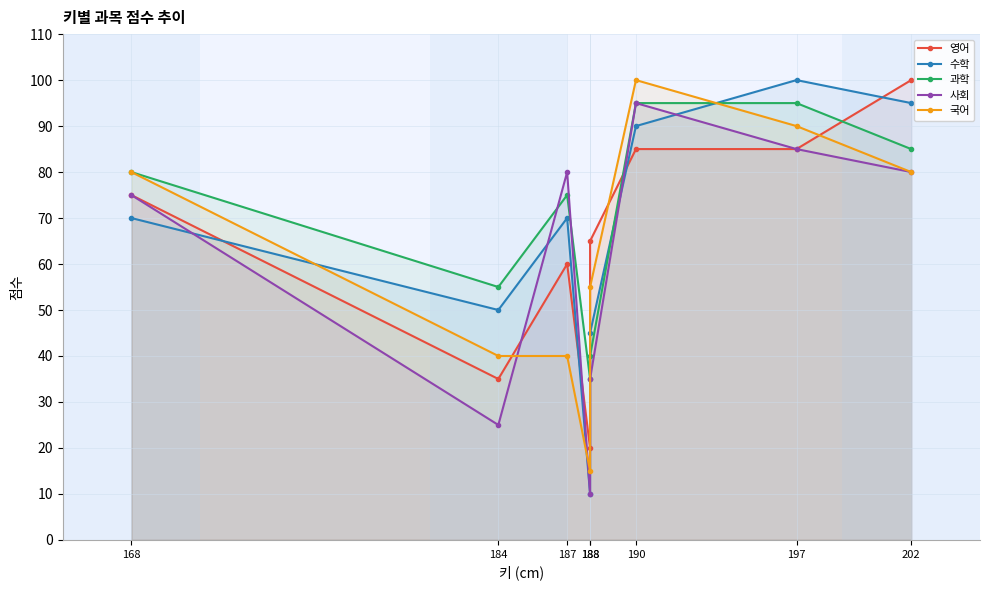

Reading left to right, transcribe all the data shown in this chart.

영어: 168=75	184=35	187=60	188=20	188=65	190=85	197=85	202=100
수학: 168=70	184=50	187=70	188=10	188=45	190=90	197=100	202=95
과학: 168=80	184=55	187=75	188=35	188=40	190=95	197=95	202=85
사회: 168=75	184=25	187=80	188=10	188=35	190=95	197=85	202=80
국어: 168=80	184=40	187=40	188=15	188=55	190=100	197=90	202=80